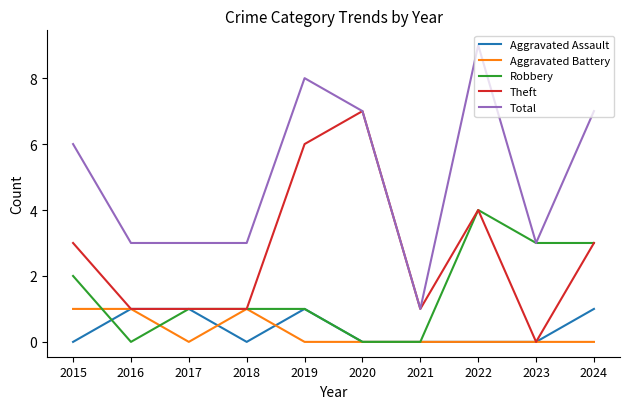

Reading left to right, list all the values displayed in this chart.

Aggravated Assault: 2015=0	2016=1	2017=1	2018=0	2019=1	2020=0	2021=0	2022=0	2023=0	2024=1
Aggravated Battery: 2015=1	2016=1	2017=0	2018=1	2019=0	2020=0	2021=0	2022=0	2023=0	2024=0
Robbery: 2015=2	2016=0	2017=1	2018=1	2019=1	2020=0	2021=0	2022=4	2023=3	2024=3
Theft: 2015=3	2016=1	2017=1	2018=1	2019=6	2020=7	2021=1	2022=4	2023=0	2024=3
Total: 2015=6	2016=3	2017=3	2018=3	2019=8	2020=7	2021=1	2022=9	2023=3	2024=7